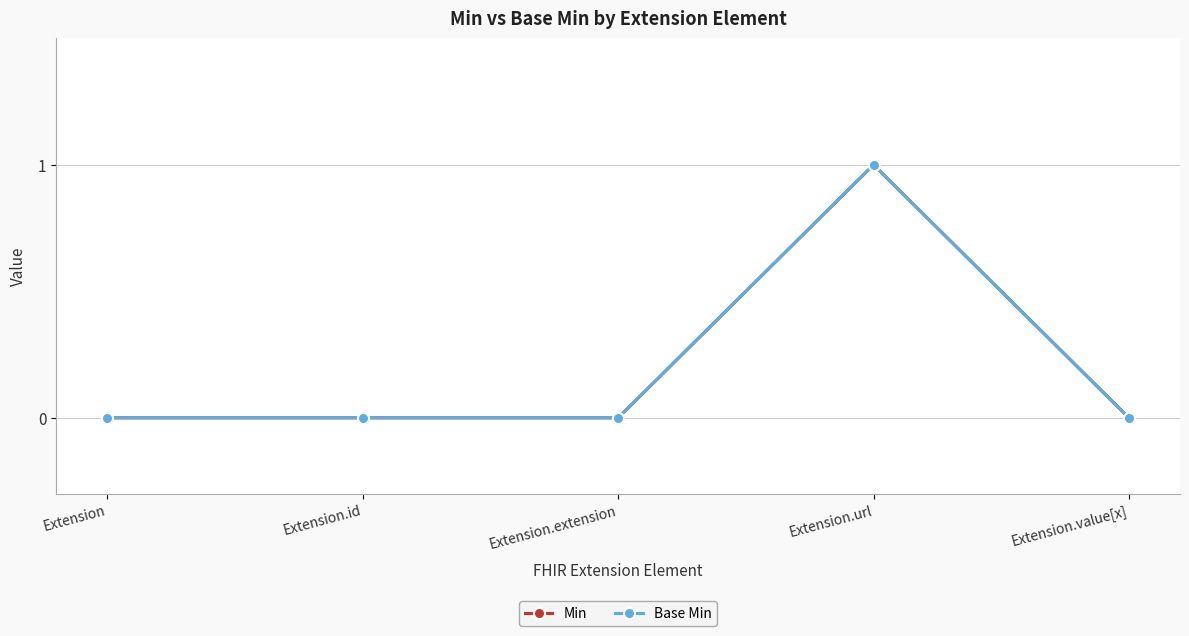

Is it true that Base Min equals 0 at Extension.value[x]?

True